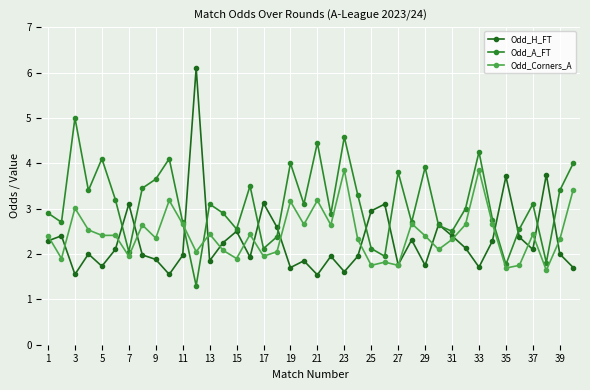

Count the number of data series in this chart.

3